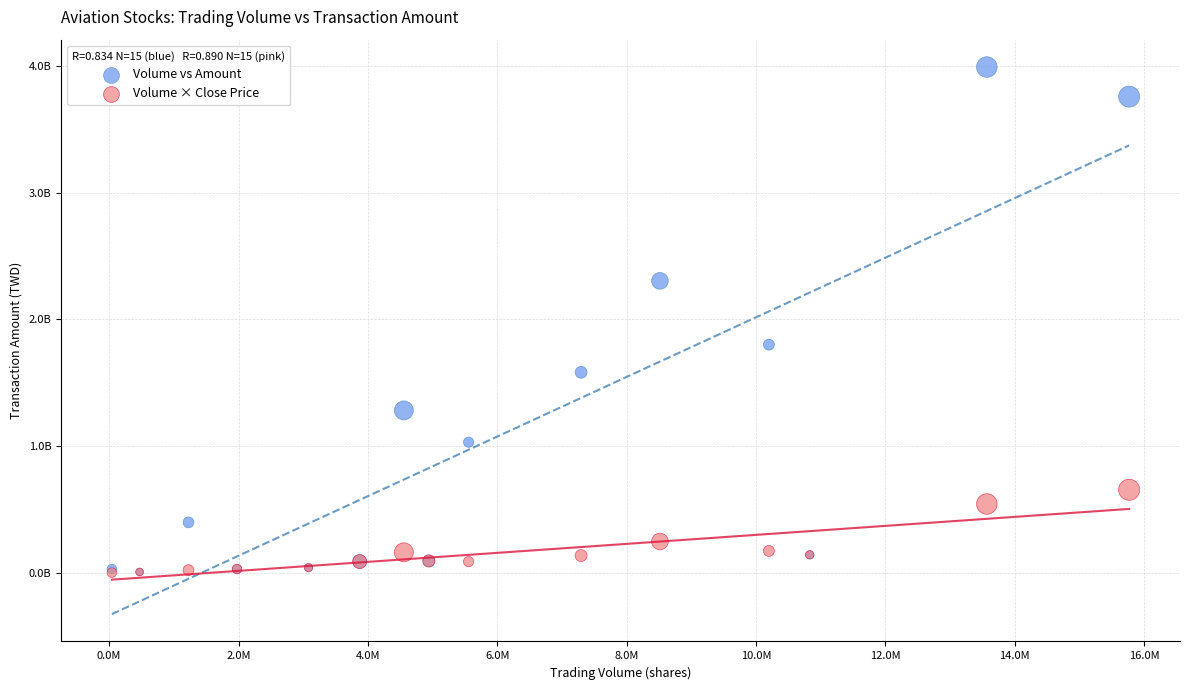

What are all the series names shown in the legend?

Volume vs Amount, Volume × Close Price